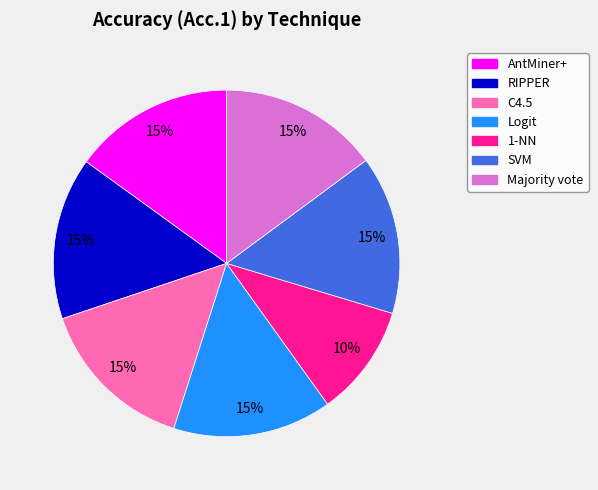

What is the smallest slice in the pie chart?

1-NN